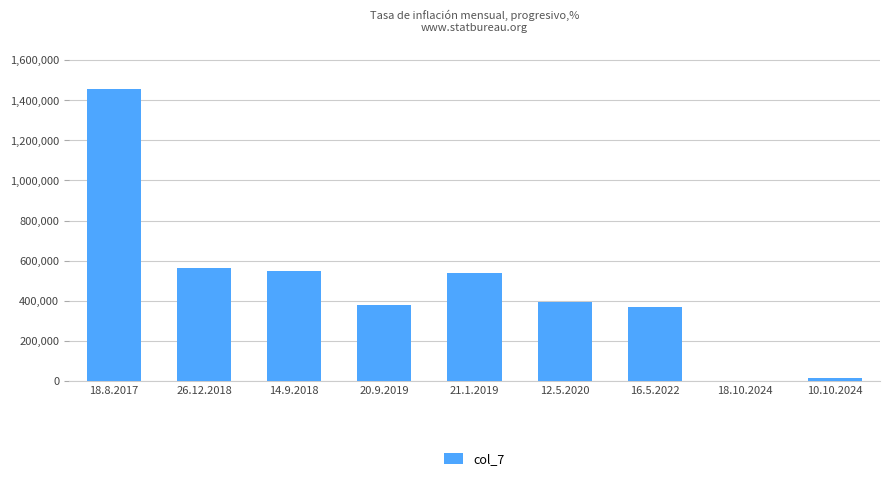

True or false: the data shows 380500 at 20.9.2019.

True